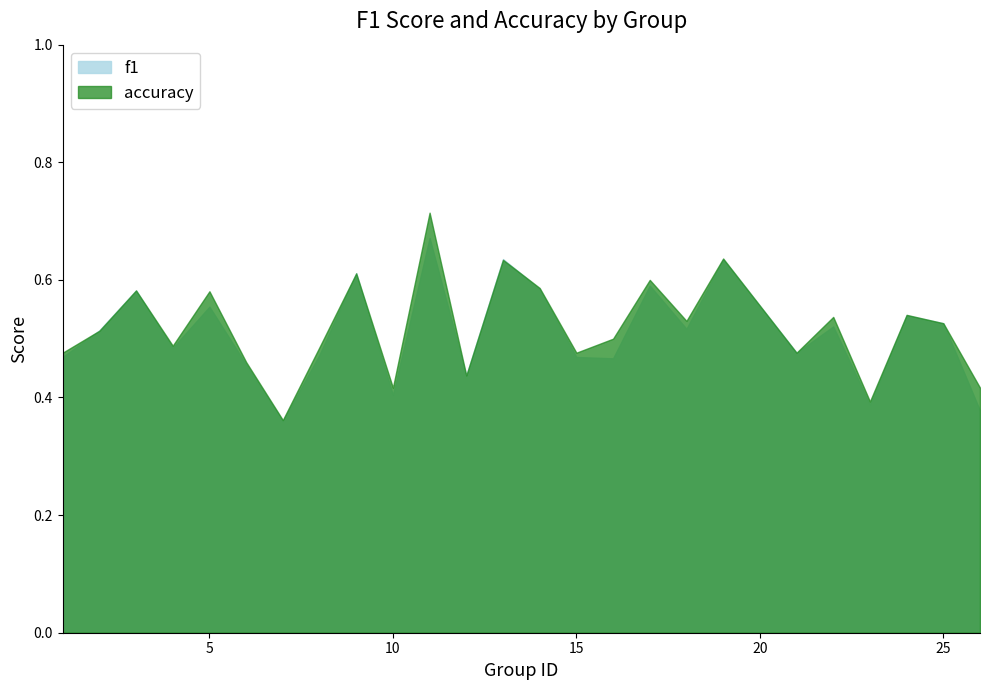

What is the value of the f1 point at the 1st from the left?

0.5